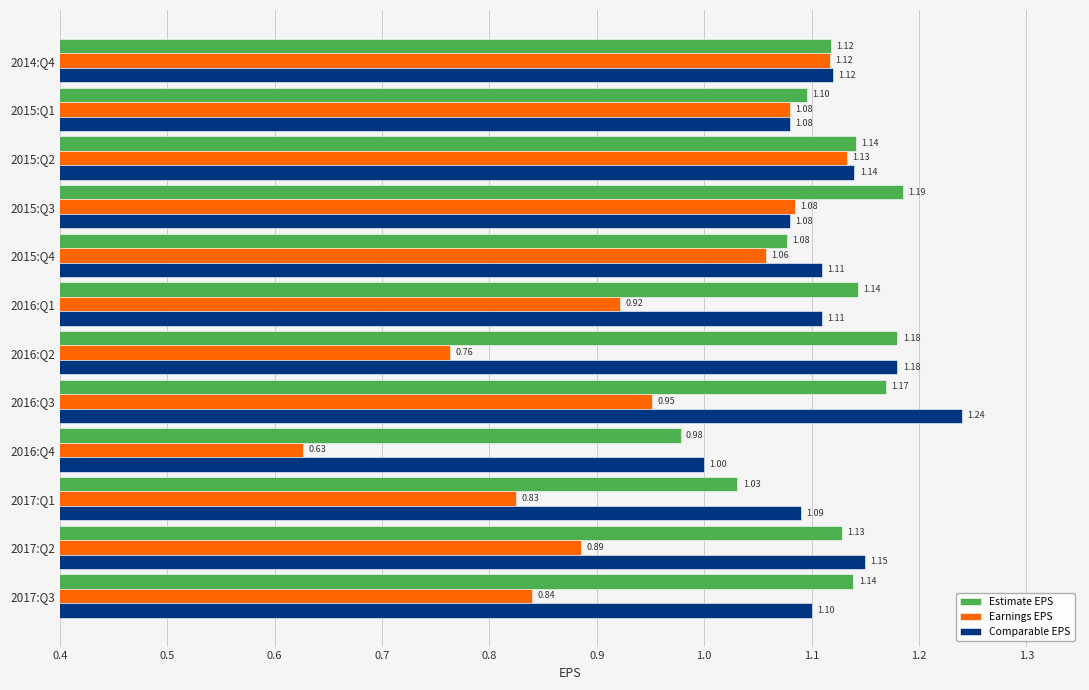

Rank the series by their maximum value, from highest to lowest.

Comparable EPS, Estimate EPS, Earnings EPS